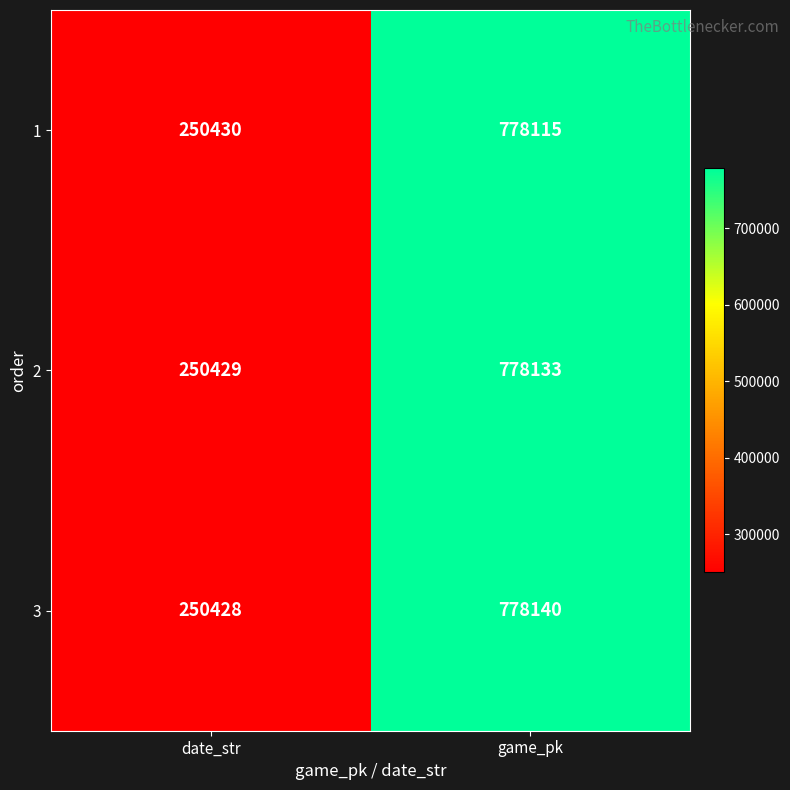

Where is 2 nearest to the value 514281?

date_str